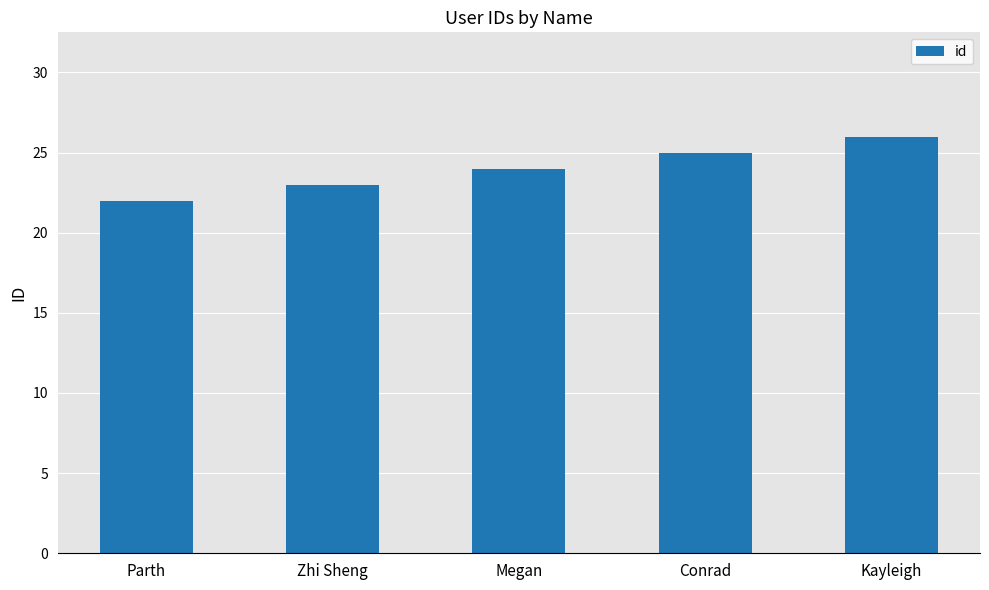

The value at Parth is 33. True or false?

False